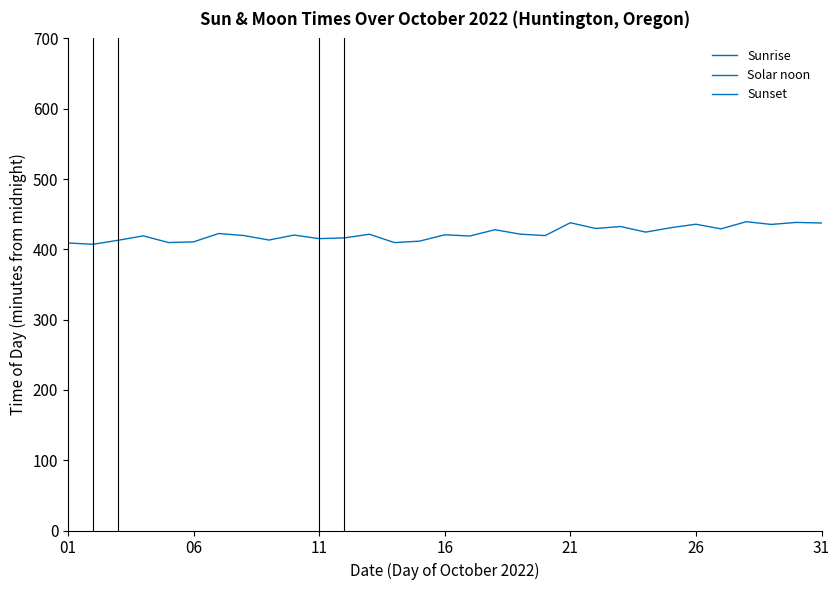

True or false: Solar noon and Sunset intersect in this chart.

False